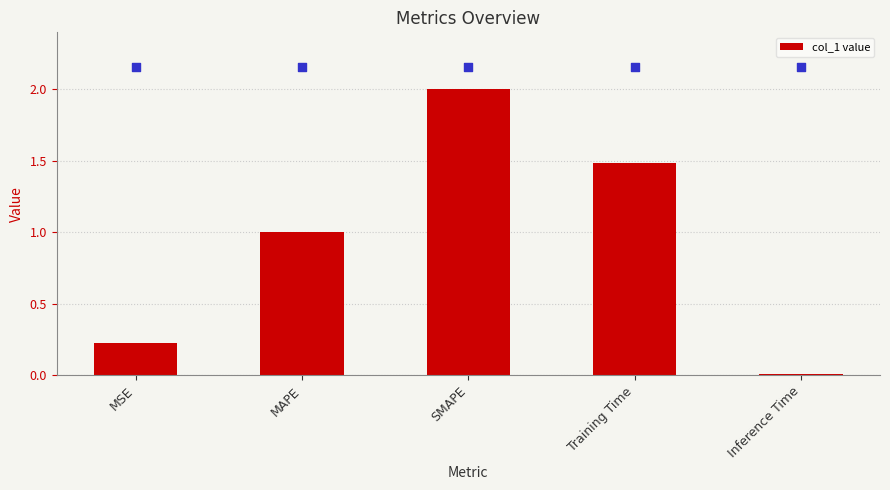

Between MAPE and SMAPE, which is larger?

SMAPE